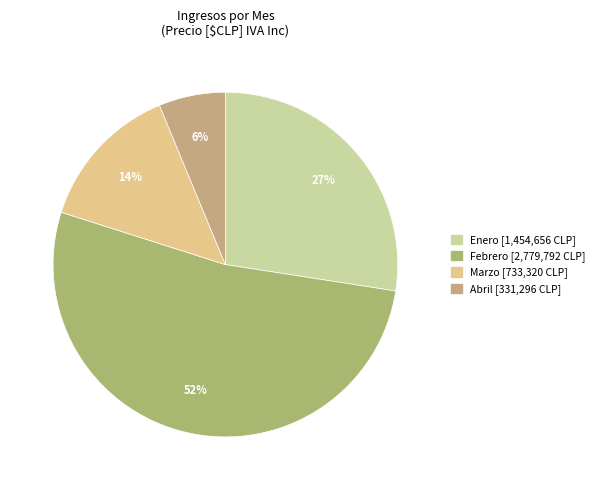

To the nearest percent, what is the average slice percentage?

25%